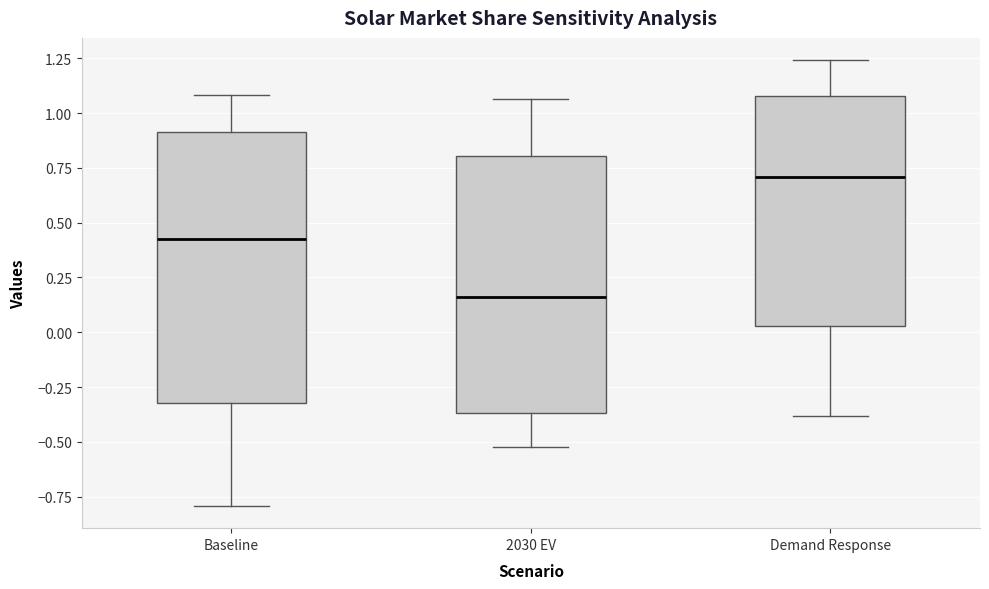

Which box has the lowest median line?

2030 EV